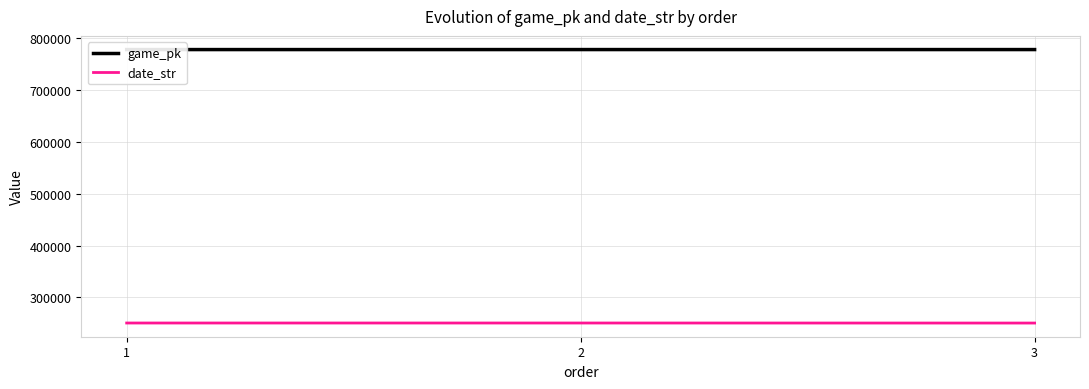

Between 3 and 2, which is larger?

3